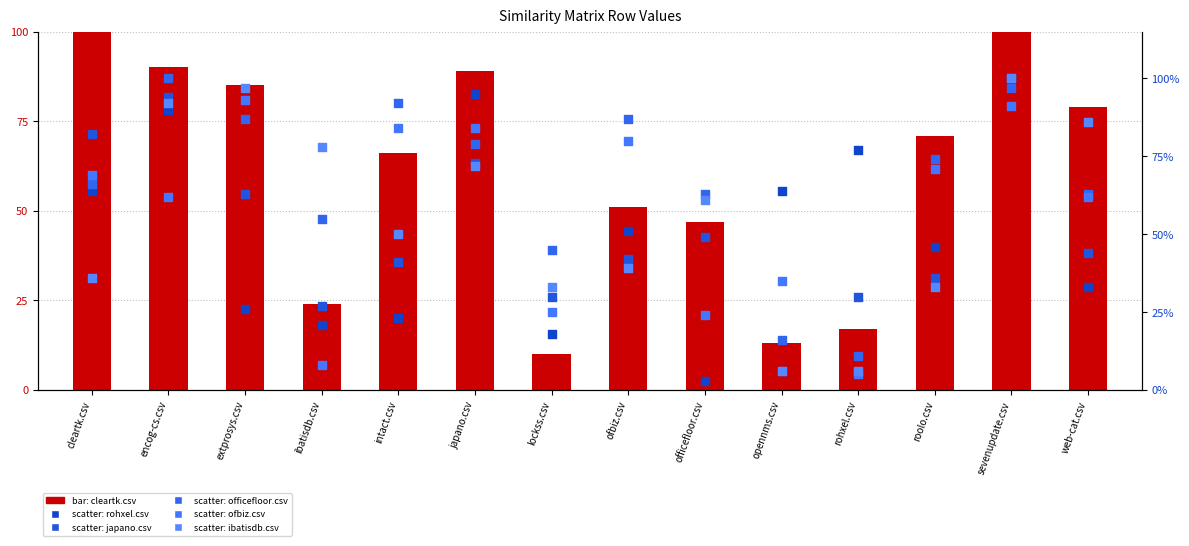

At which category is the sum across all series the highest?

sevenupdate.csv